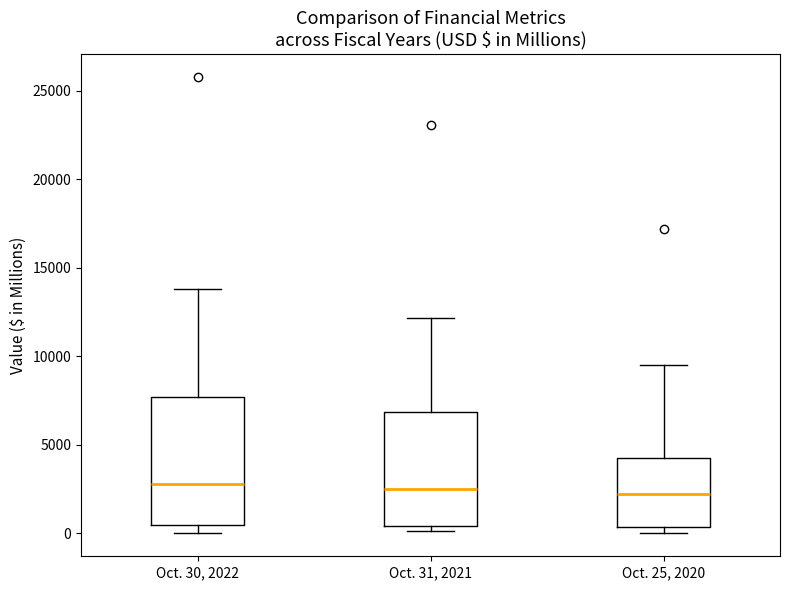

Reading left to right, transcribe this box plot: for each box, give where its median line is, the range the box spans, and where its two whiskers end, as read against the y-axis. The values are not printed on the chart, so give them approximately, as read against the axis.

Oct. 30, 2022: median 3000, box 500 to 7500, whiskers 0 to 14000
Oct. 31, 2021: median 2500, box 500 to 7000, whiskers 0 to 12000
Oct. 25, 2020: median 2000, box 500 to 4500, whiskers 0 to 9500